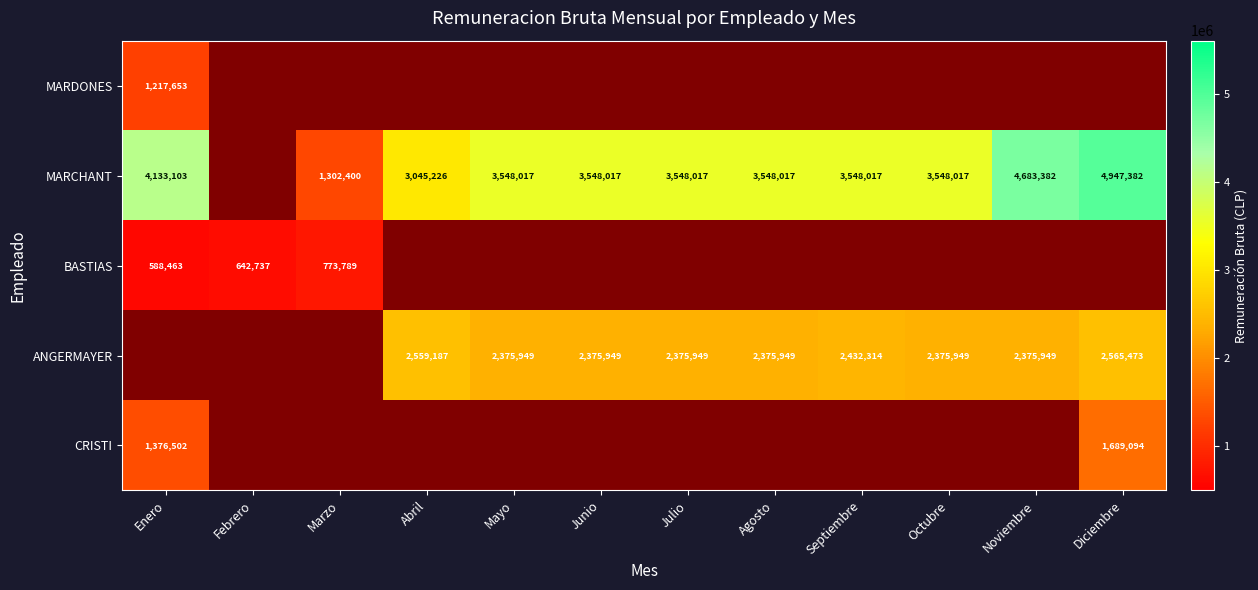

Is it true that CRISTI equals 479180.8 at Enero?

False